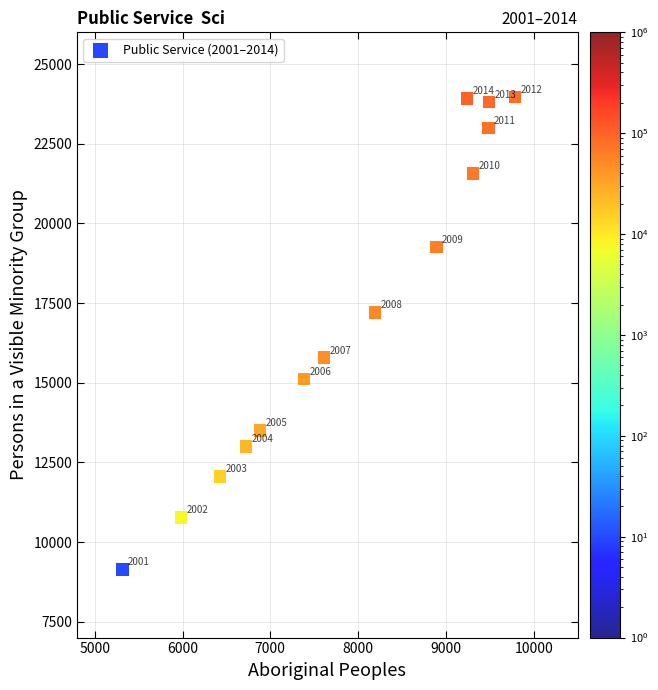

What is the range of X values (max minus min)?

4469